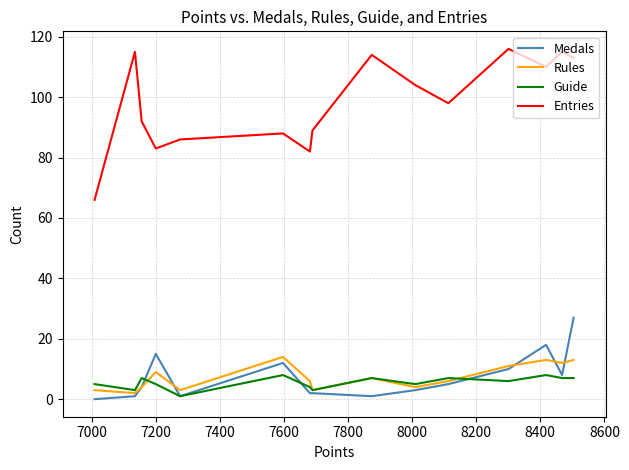

What are all the series names shown in the legend?

Medals, Rules, Guide, Entries